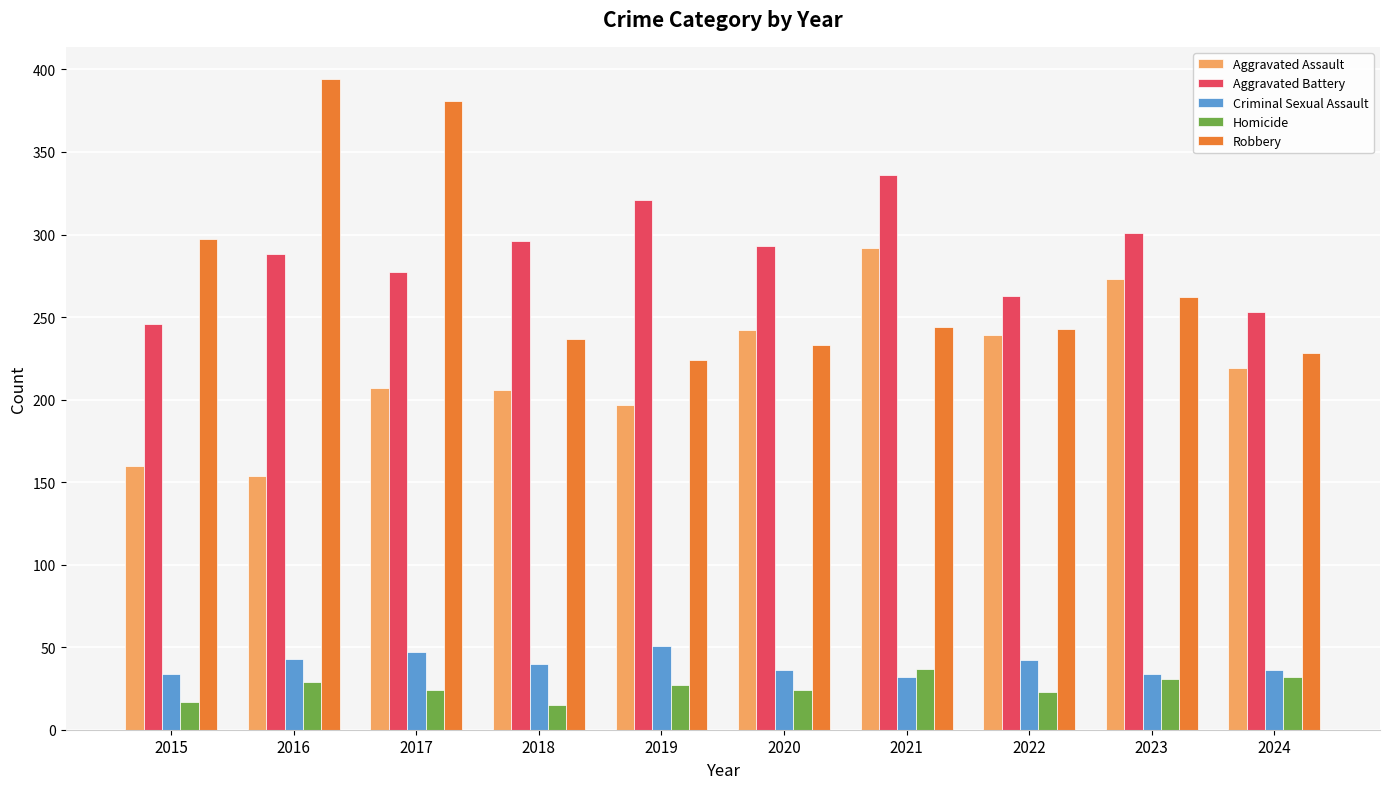

What is the minimum value shown in the chart?

15